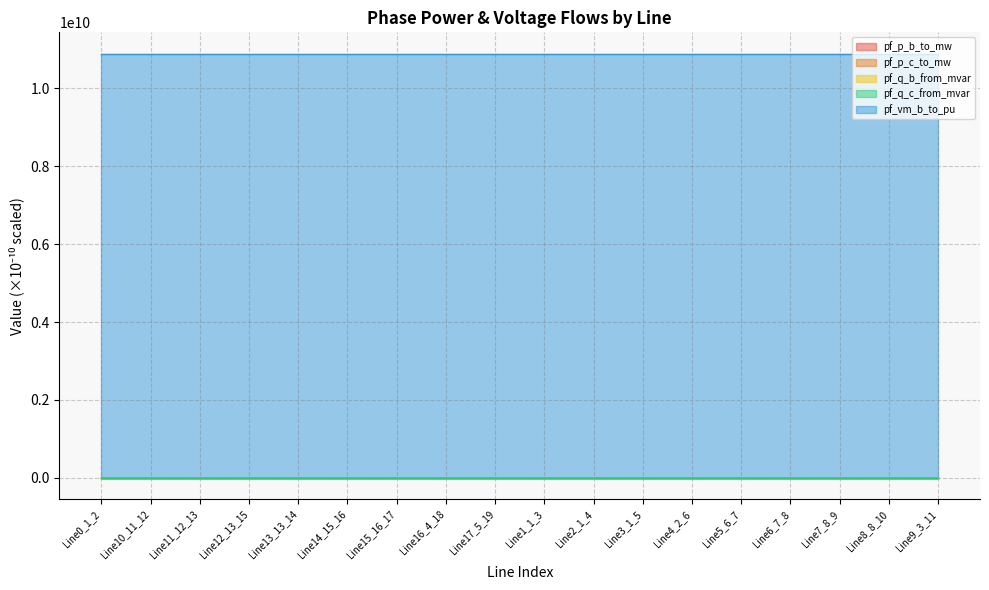

True or false: pf_q_b_from_mvar has a value of 1.9 at Line17_5_19.

False